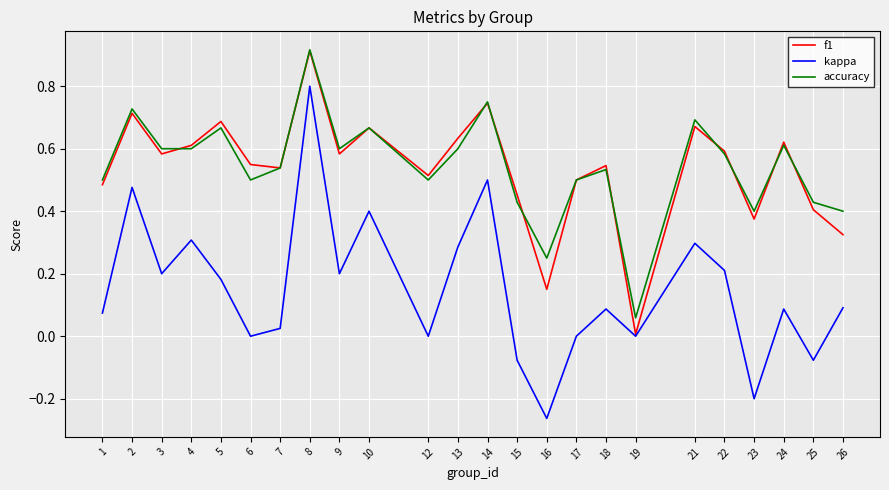

Which series has the widest spread of values?

kappa